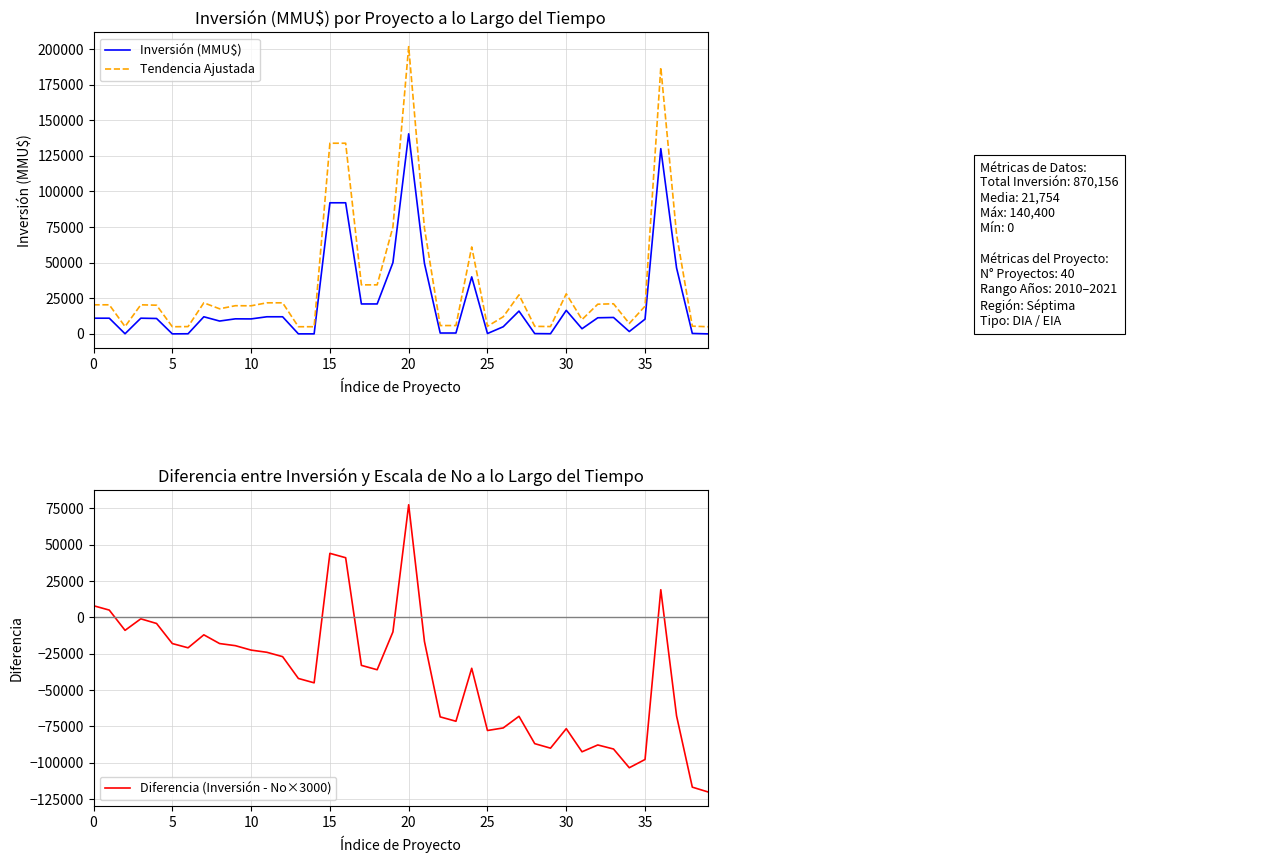

List the series in order of their overall mean, highest first.

Tendencia Ajustada, Inversión (MMU$), Diferencia (Inversión - No×3000)